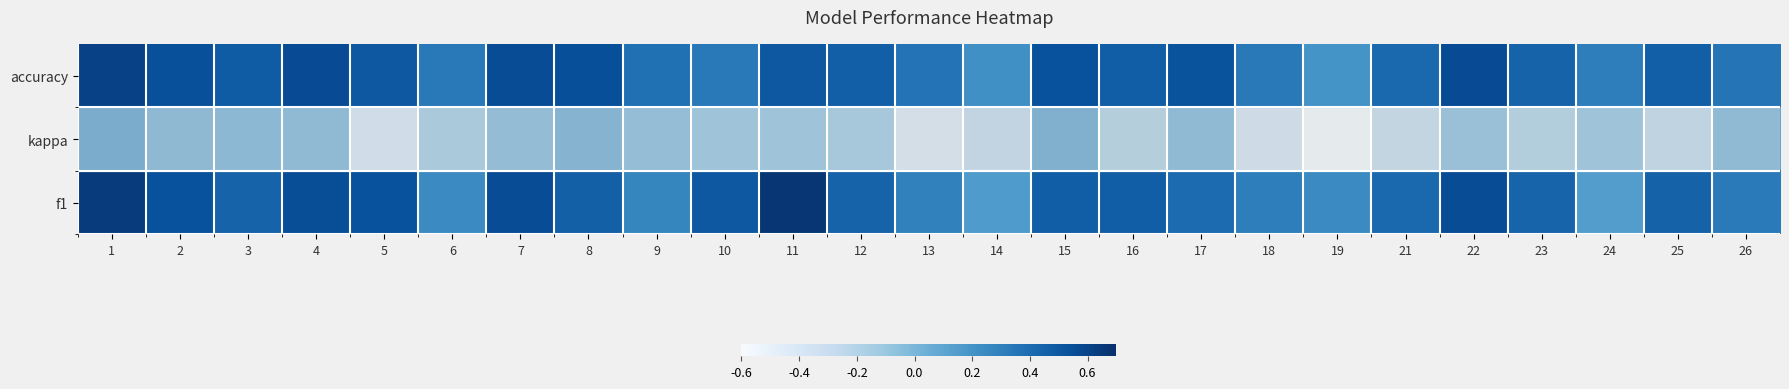

Reading left to right, list all the values displayed in this chart.

f1: 1=0.6	2=0.5	3=0.4	4=0.6	5=0.5	6=0.2	7=0.6	8=0.5	9=0.3	10=0.5	11=0.7	12=0.4	13=0.3	14=0.2	15=0.5	16=0.5	17=0.4	18=0.3	19=0.2	21=0.4	22=0.6	23=0.4	24=0.1	25=0.4	26=0.3
kappa: 1=0.2	2=0.1	3=0.1	4=0.1	5=-0.3	6=-0.1	7=0.1	8=0.2	9=0.1	10=0.0	11=0.0	12=-0.0	13=-0.4	14=-0.2	15=0.2	16=-0.1	17=0.1	18=-0.3	19=-0.6	21=-0.2	22=0.0	23=-0.1	24=0.0	25=-0.2	26=0.1
accuracy: 1=0.6	2=0.5	3=0.5	4=0.6	5=0.5	6=0.3	7=0.6	8=0.5	9=0.4	10=0.3	11=0.5	12=0.5	13=0.4	14=0.2	15=0.5	16=0.5	17=0.5	18=0.3	19=0.2	21=0.4	22=0.6	23=0.4	24=0.3	25=0.5	26=0.4